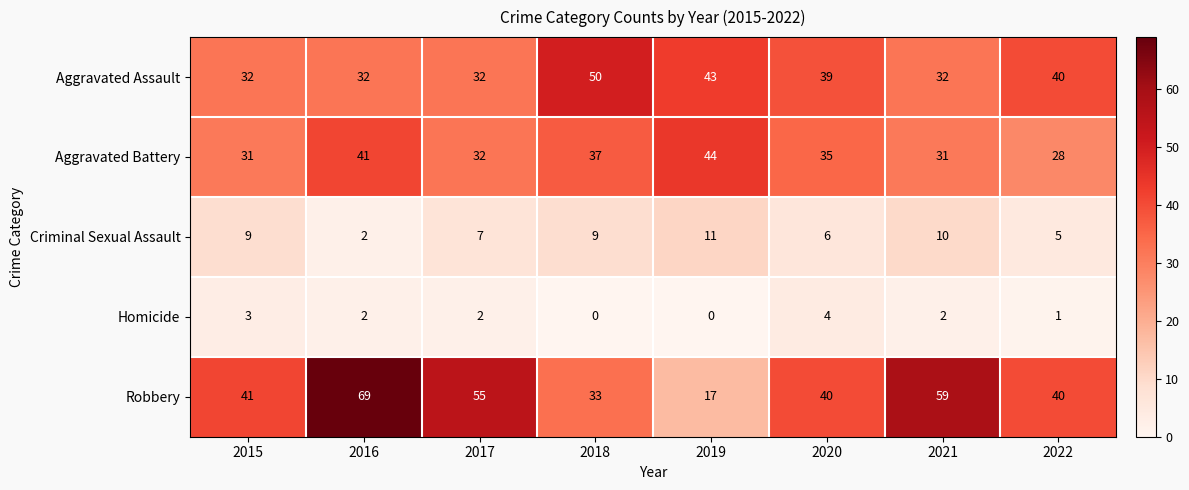

How many distinct data groups are displayed?

5